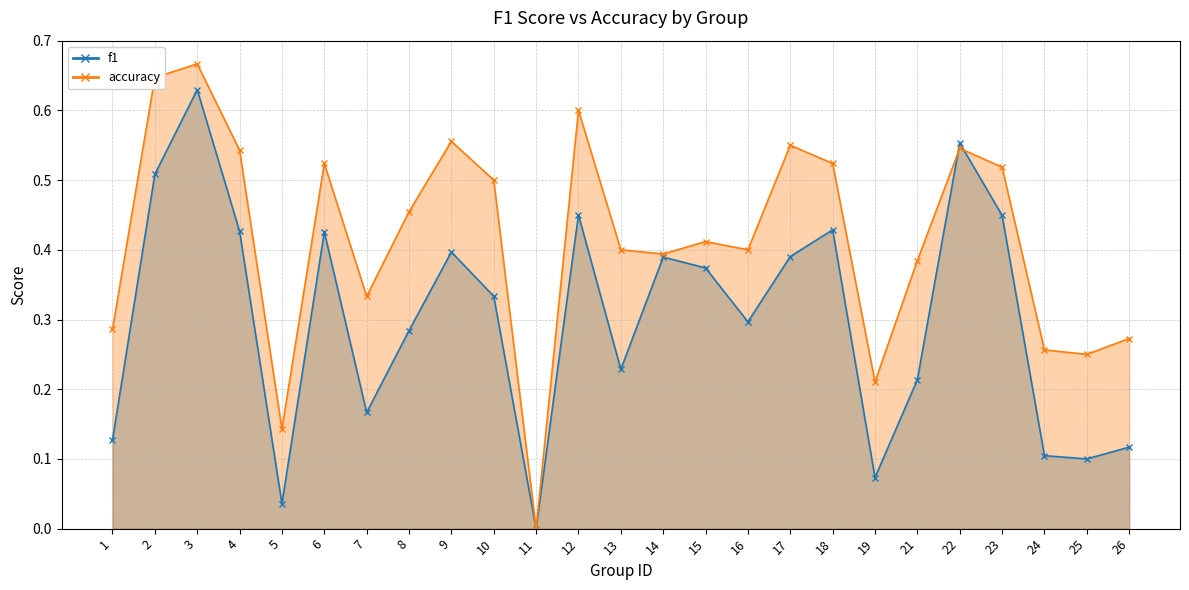

Which category has the lowest value in the accuracy series?

11